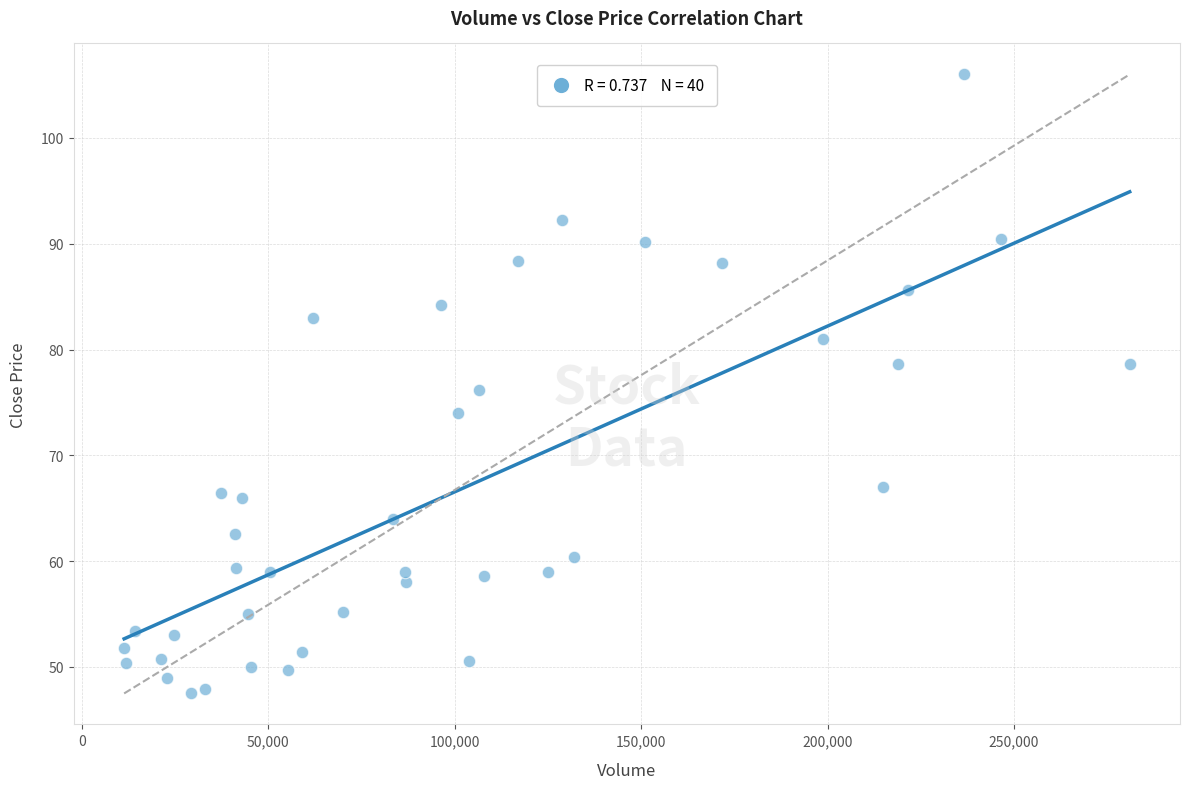

What is the range of Y values (max minus min)?

58.5